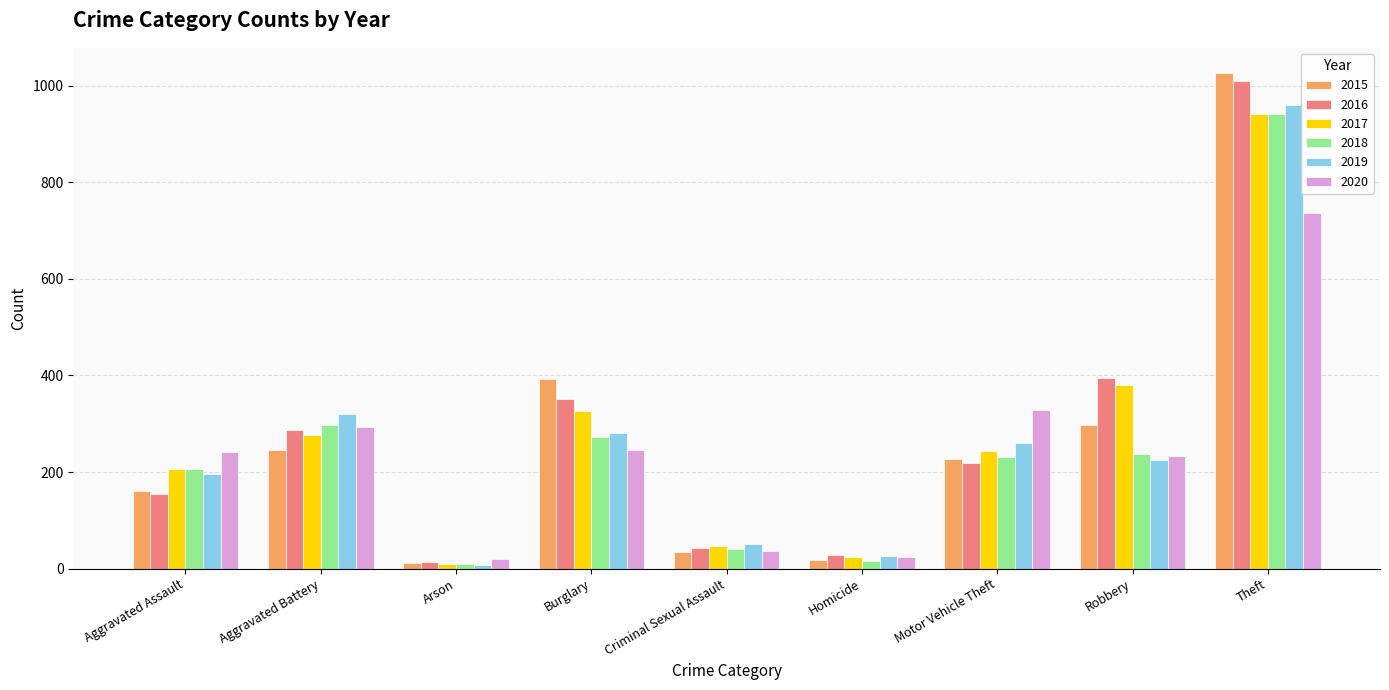

At which label is 2018 closest to 475?

Aggravated Battery